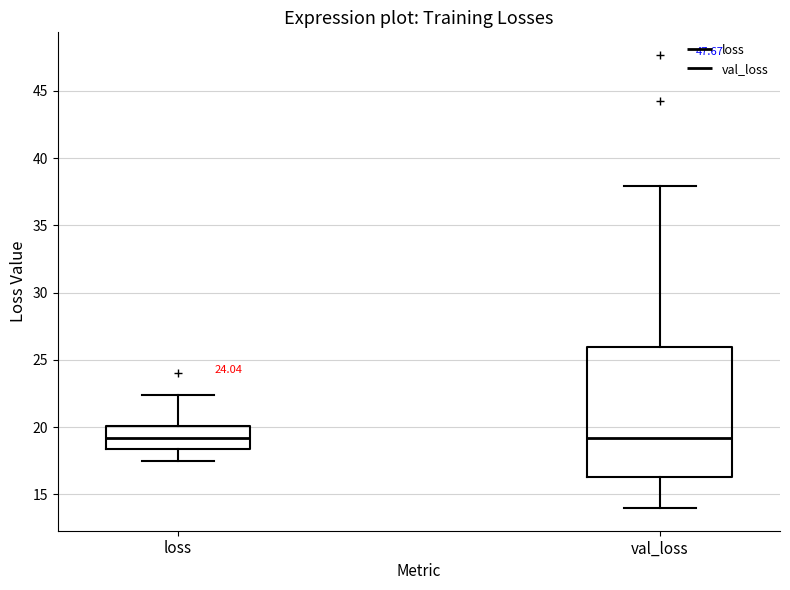

Where is the upper edge of the box for val_loss on the y-axis? The values are not printed on the chart, so give them approximately, as read against the axis.

26.0